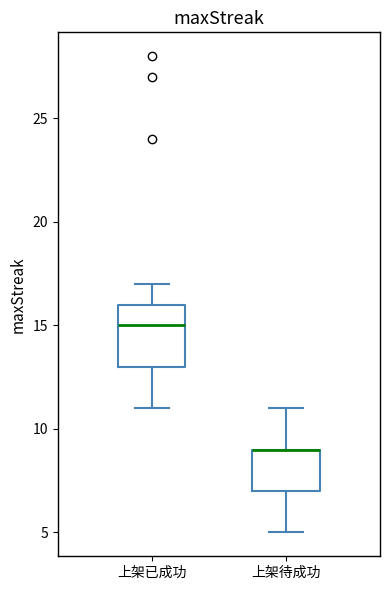

Which box is the tallest, from its lower edge to its upper edge?

上架已成功